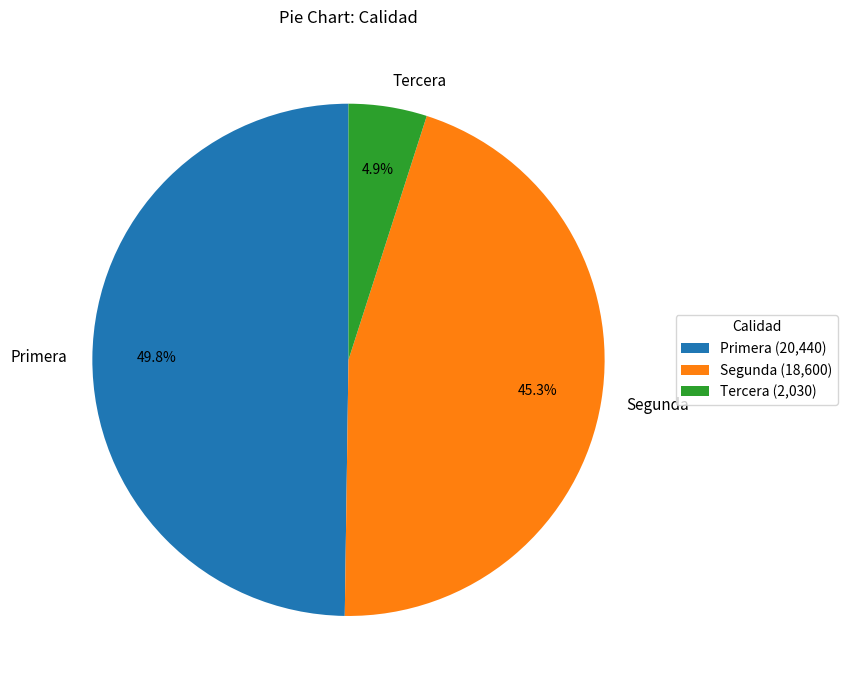

How many segments does this pie chart have?

3